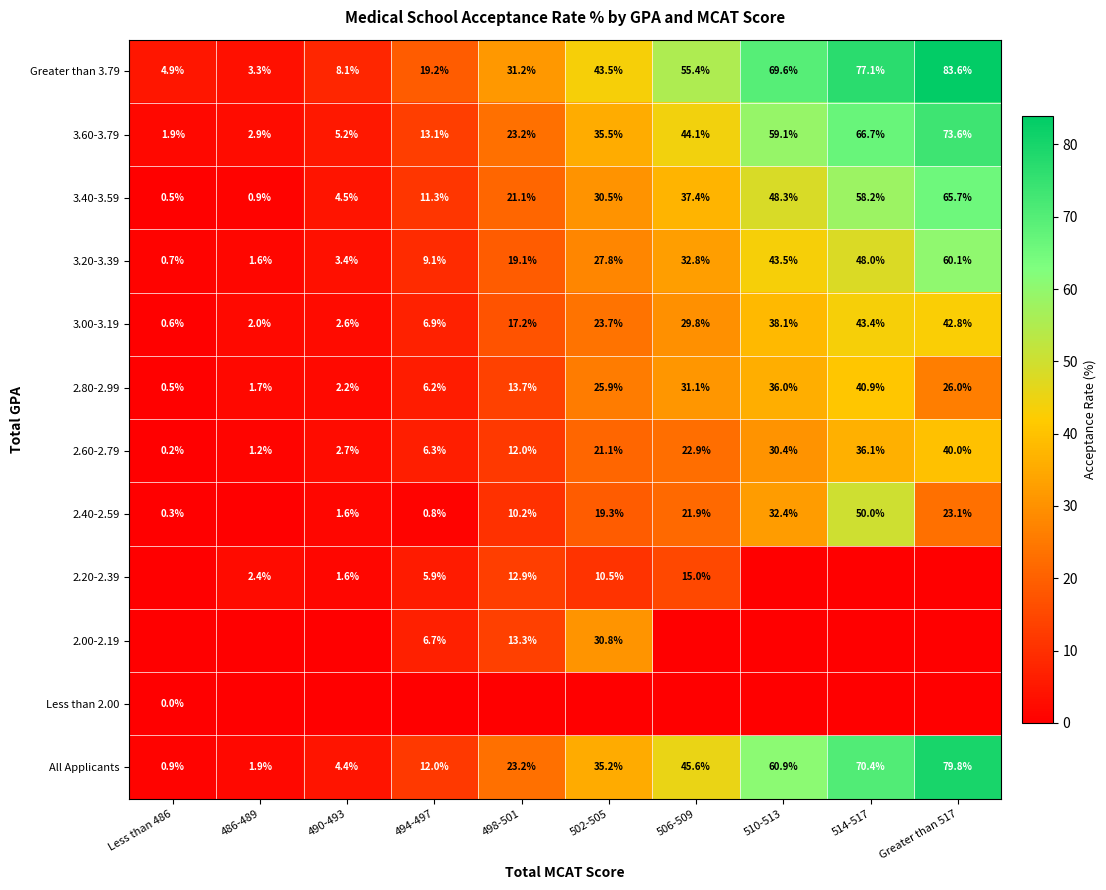

Which has a higher value, 510-513 or 498-501?

510-513